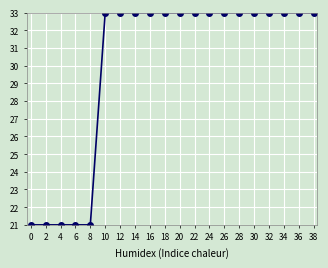

What is the difference between the maximum and second lowest values?

12